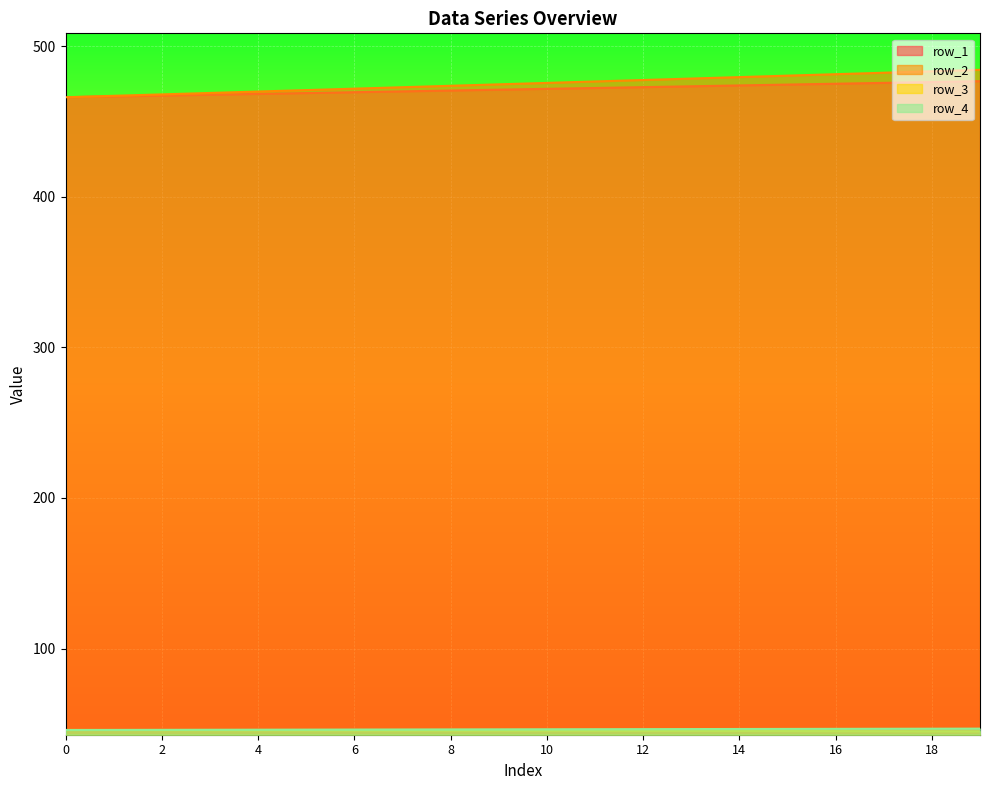

The row_1 series shows 468.2 at 4. True or false?

True